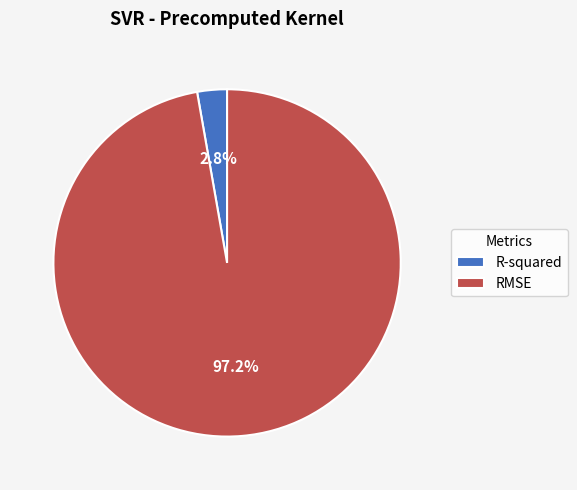

Which category has the smallest portion of the pie?

R-squared